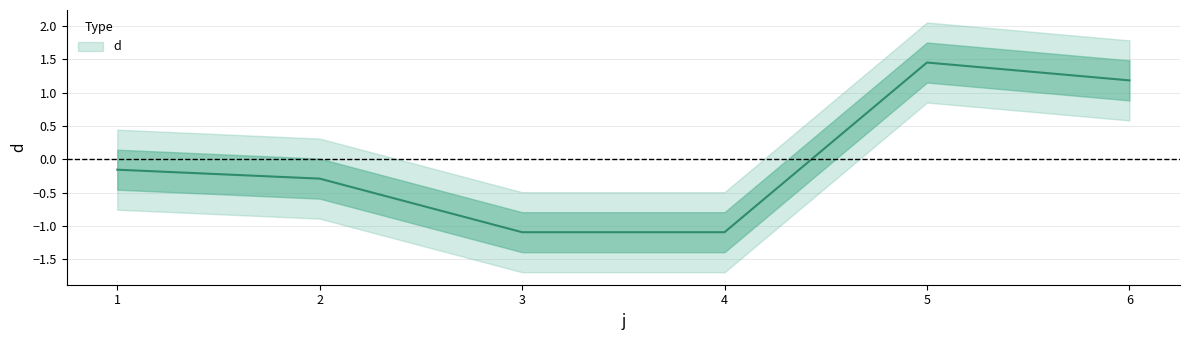

The value at 3 is -1.6. True or false?

False